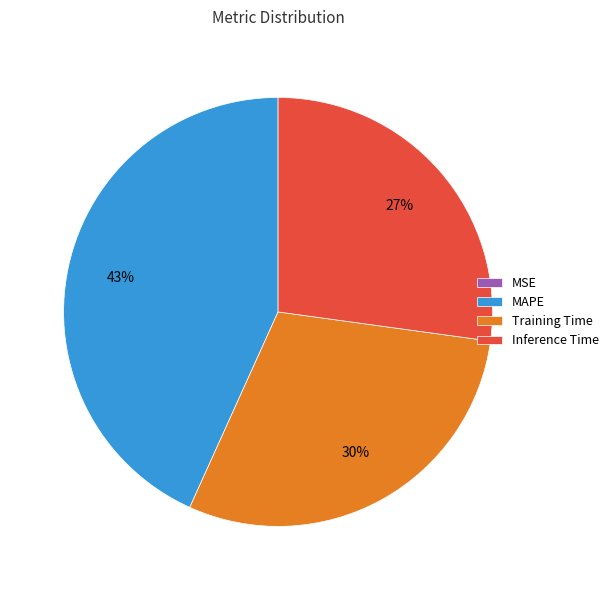

What percentage is the Training Time slice, to the nearest percent?

30%